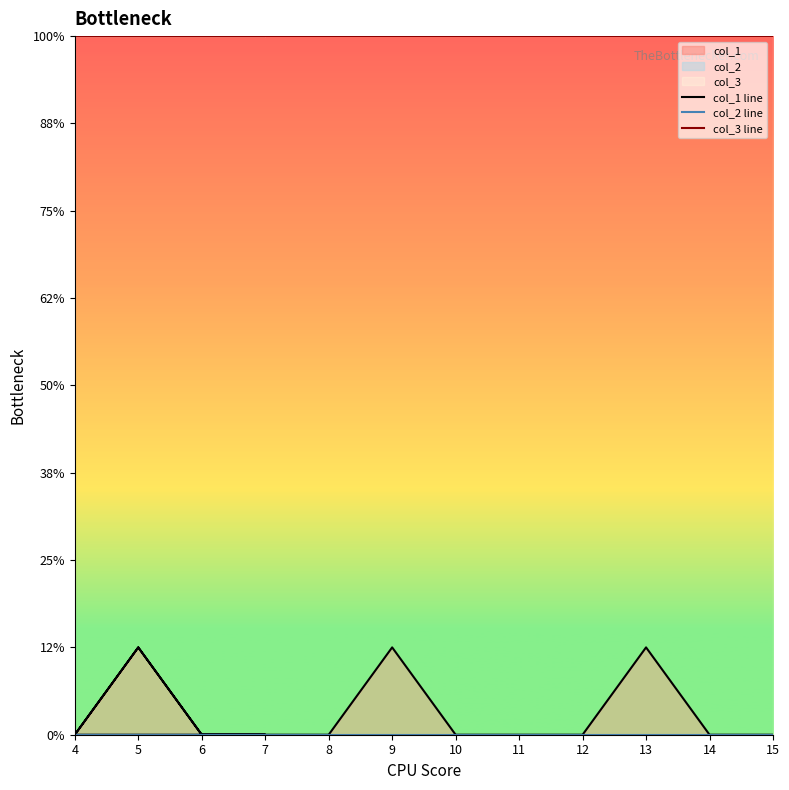

How many values in col_1 line are above zero?

4